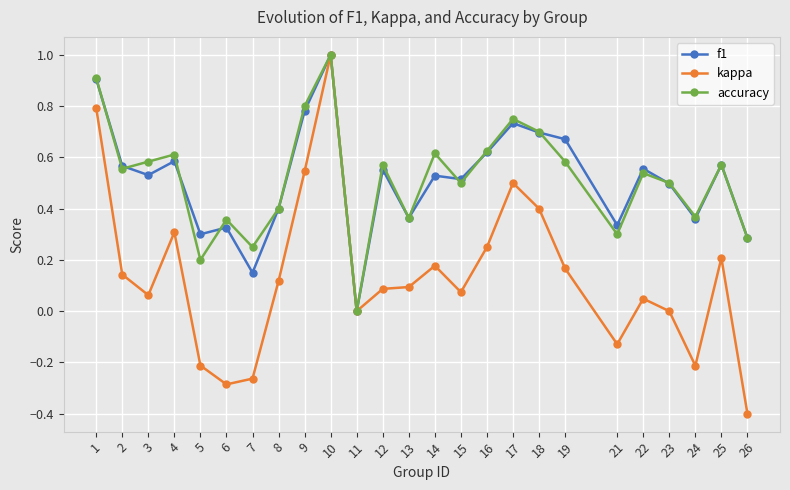

How many data points in f1 are above 0?

24